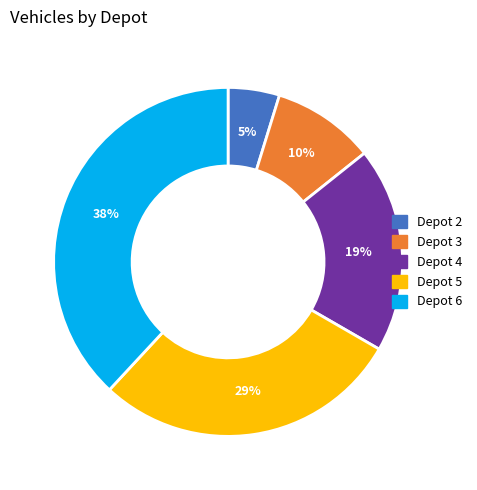

Is Depot 6 the majority of the pie?

No